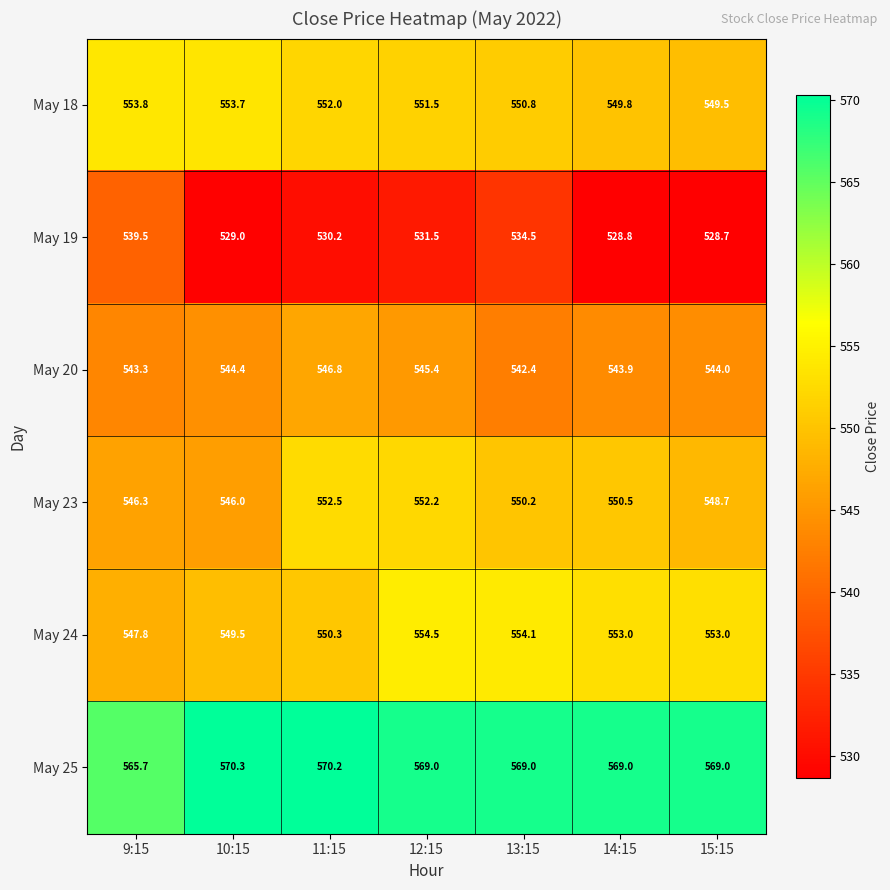

What is the average value of the May 19 series?

531.7